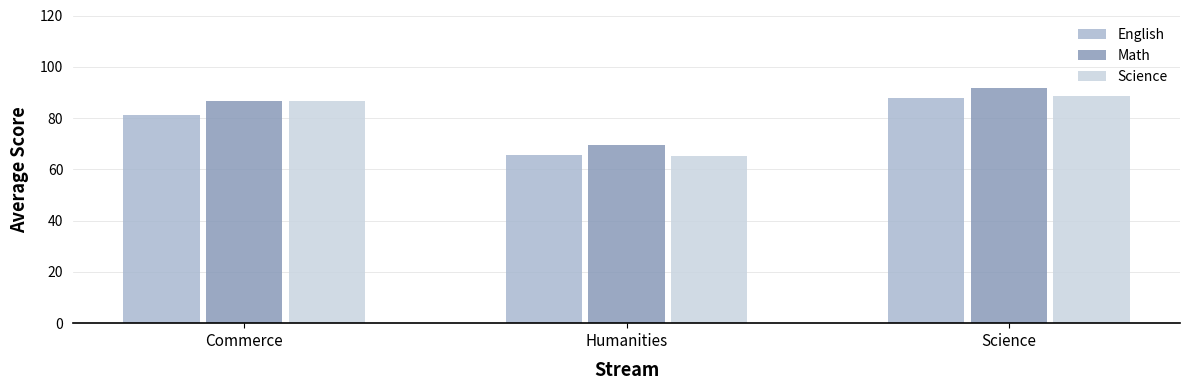

Read the English value at Commerce.

81.3